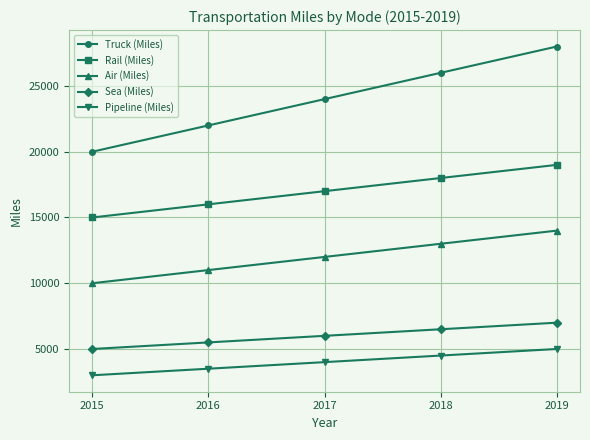

What is the difference between the maximum and second lowest values in the Rail (Miles) series?

3000